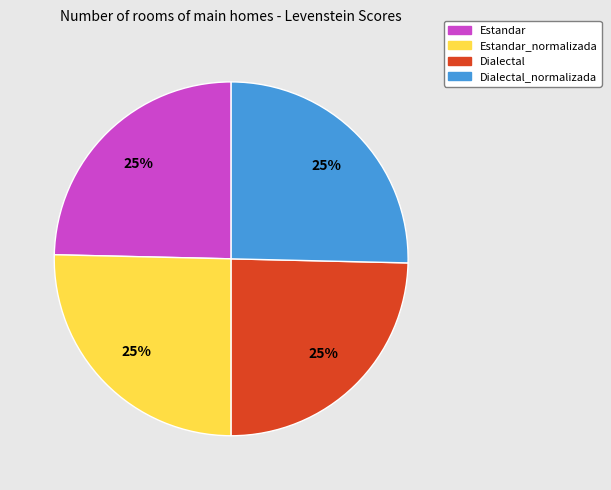

How many segments does this pie chart have?

4